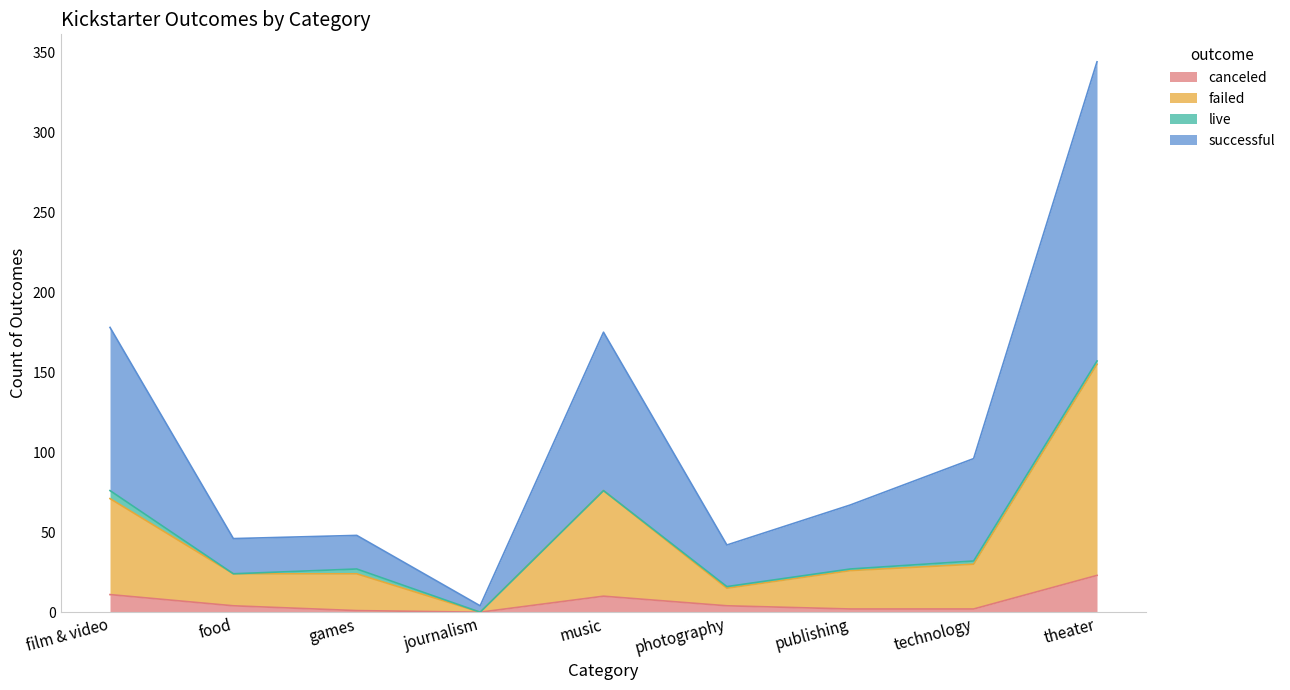

Which series has the largest range (max minus min)?

successful